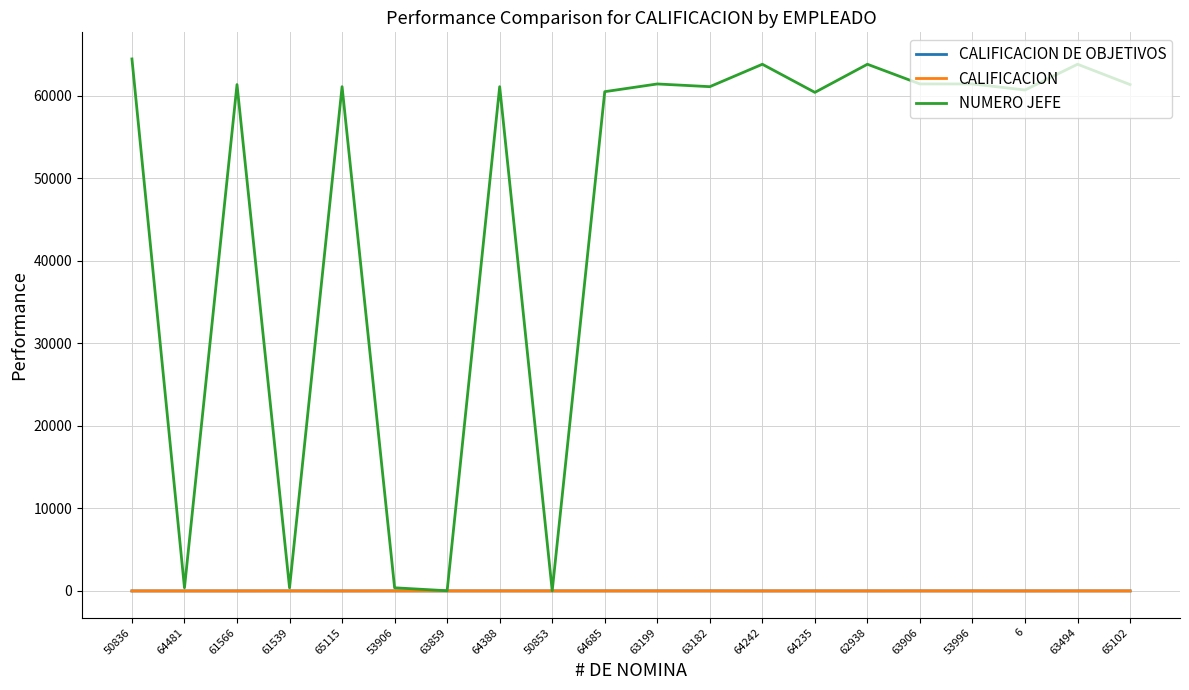

At which label does CALIFICACION first exceed 2?

61539